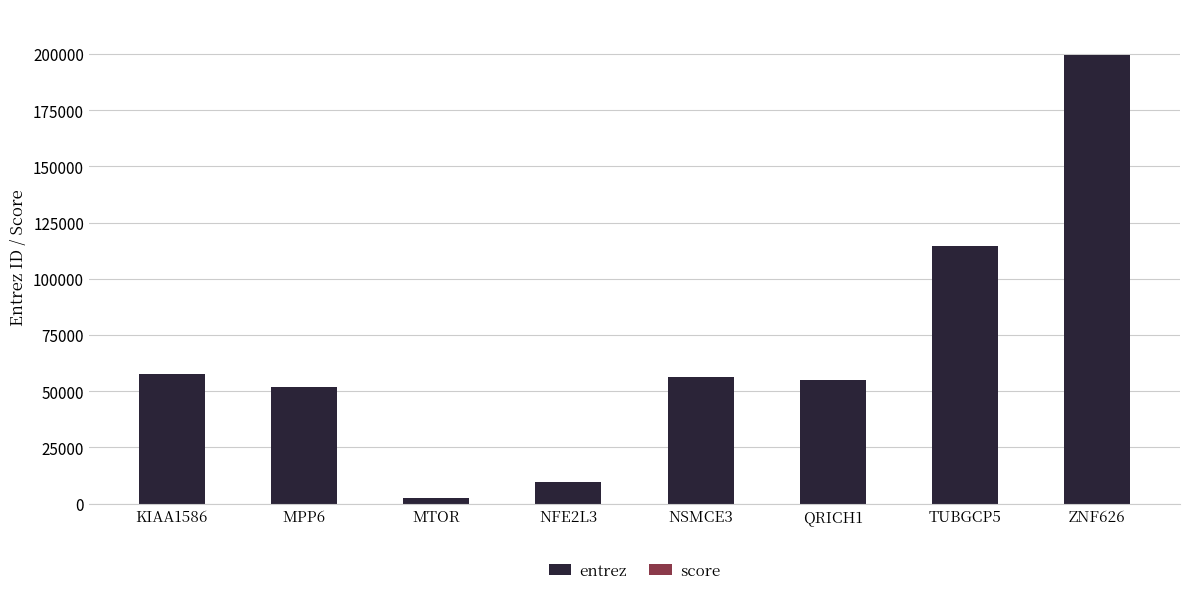

At which label does entrez reach its peak?

ZNF626